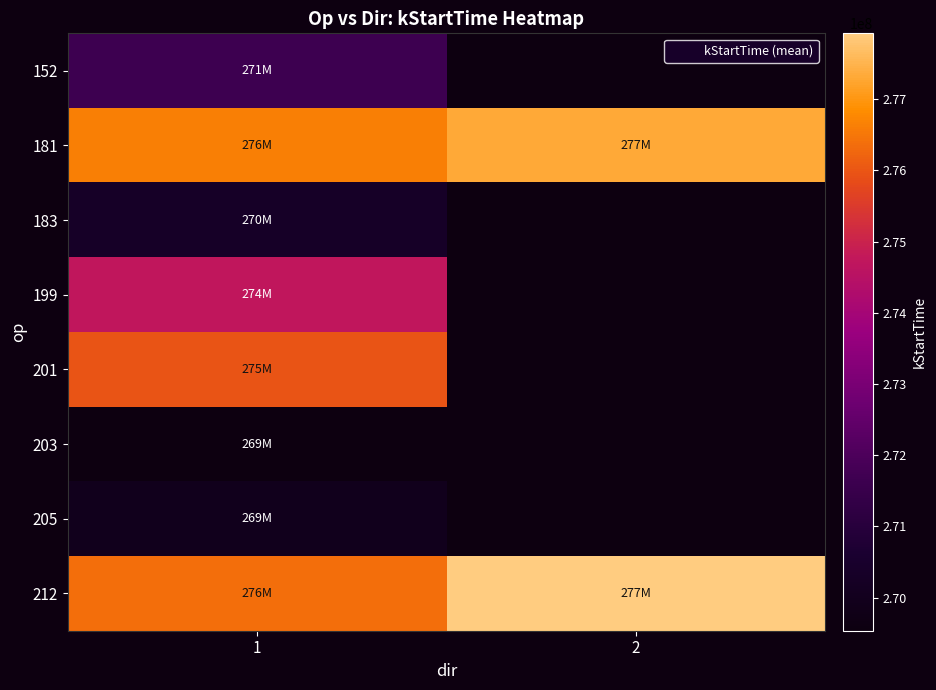

At 1, list the series in order from smallest to largest.

203, 205, 183, 152, 199, 201, 212, 181